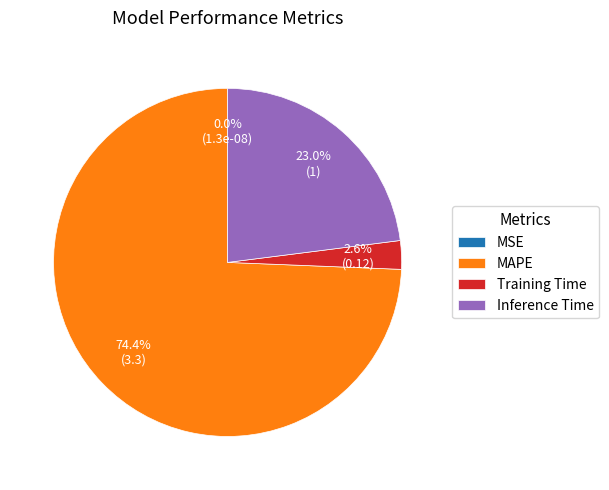

To the nearest percent, what percentage of the pie is MAPE?

74%